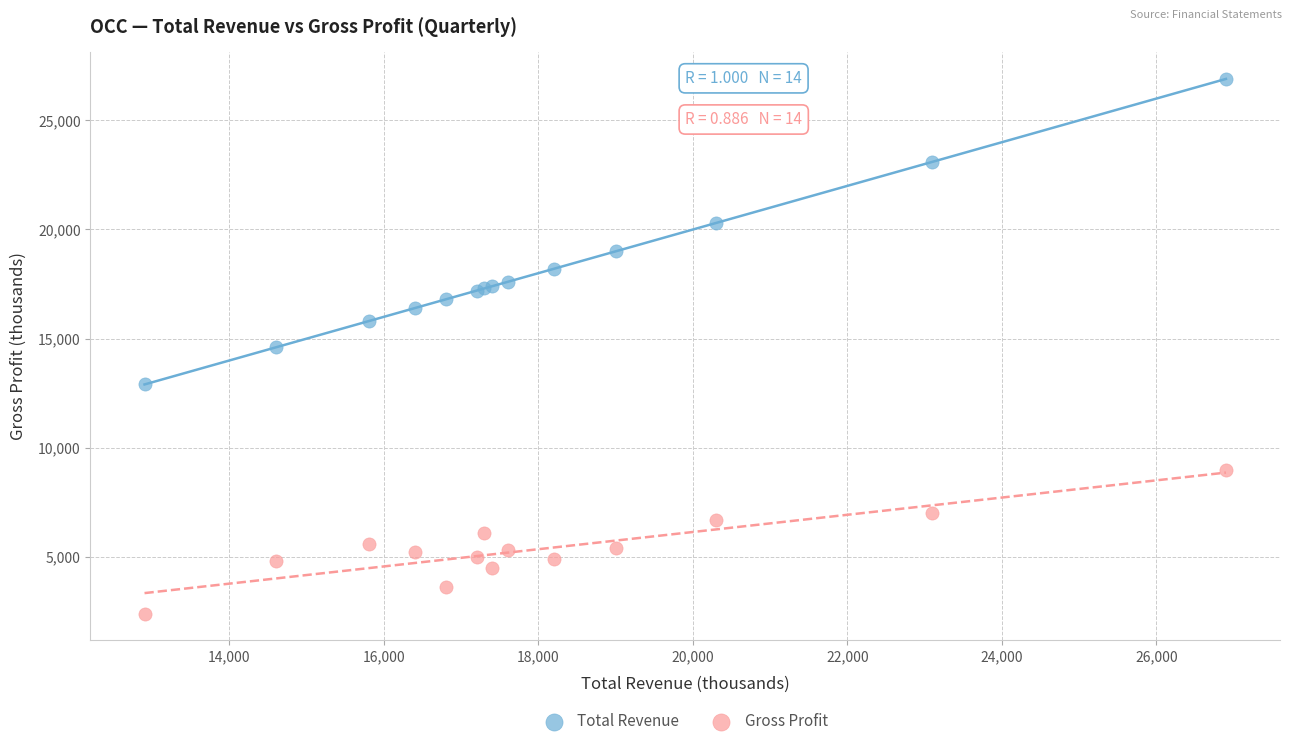

Which series reaches the maximum Y coordinate?

Total Revenue